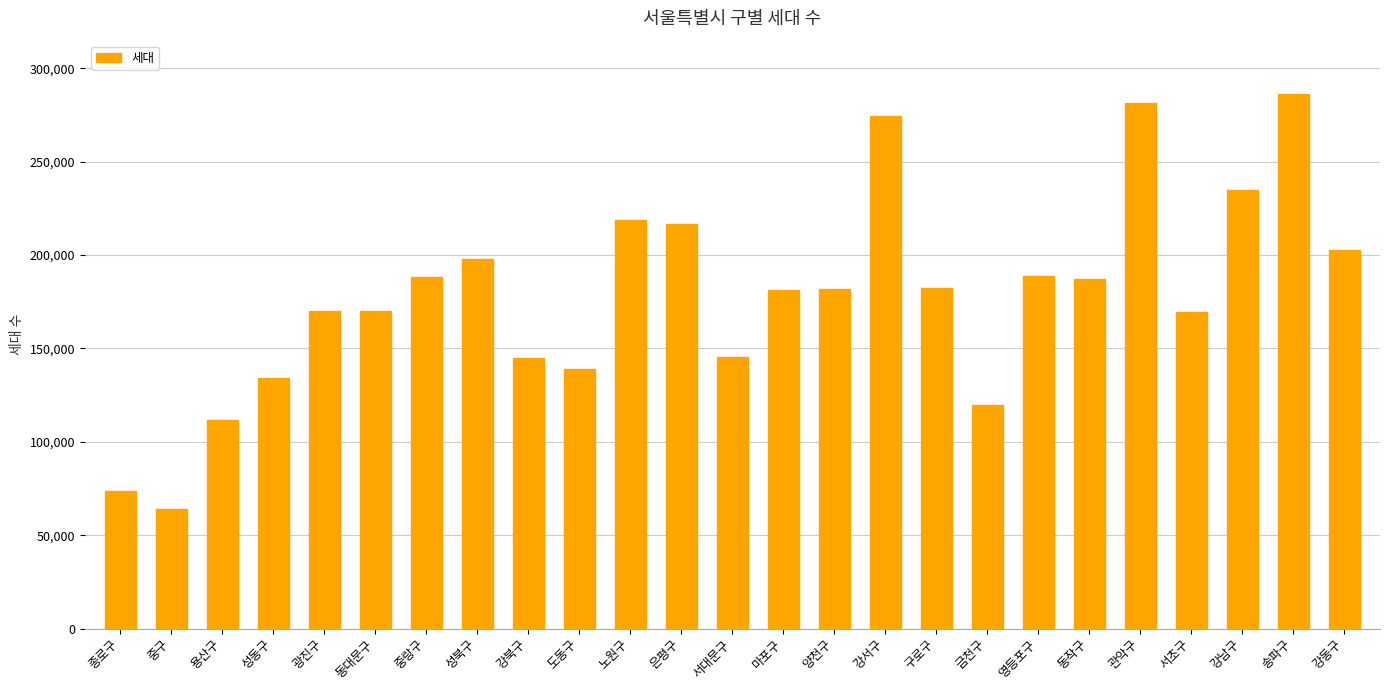

What is the label of the 25th bar from the right?

종로구